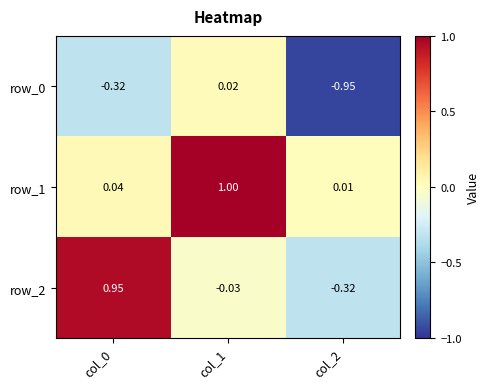

What is the difference between the row_2 values at col_1 and col_0?

1.0